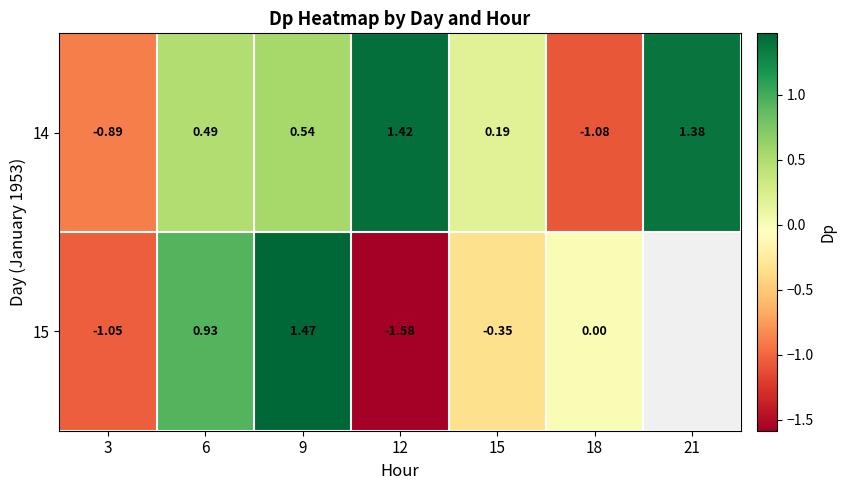

At how many categories does at least one series exceed 0?

5